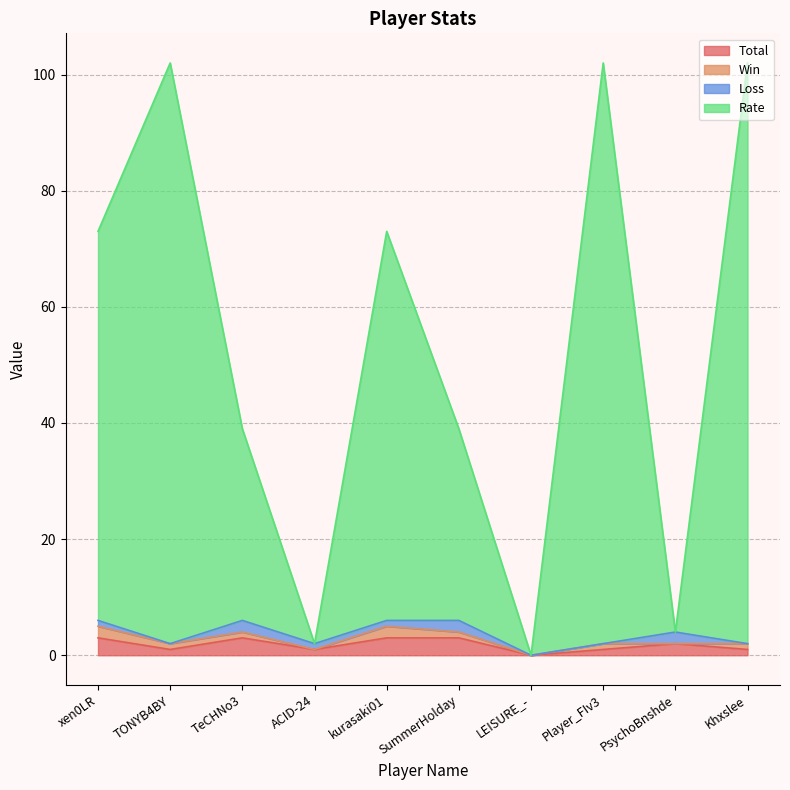

What is the sum of the Total values at PsychoBnshde and Player_FIv3?

3